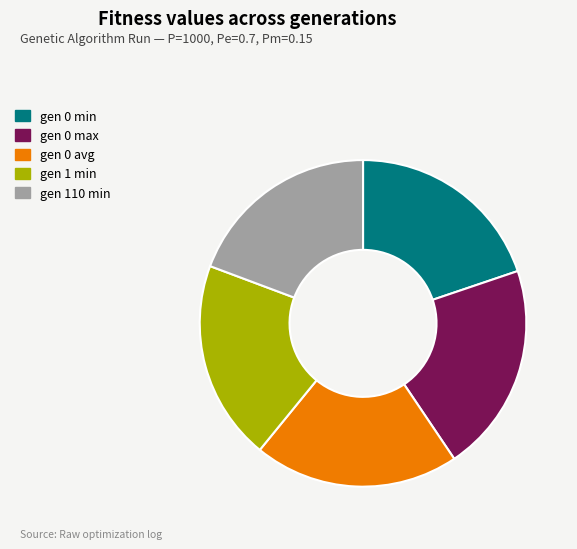

Do gen 1 min and gen 0 avg together represent more than half of the pie?

No